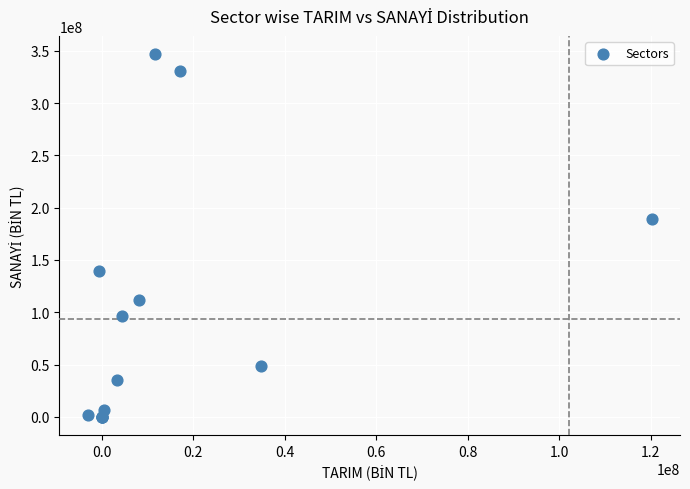

What Y value in the scatter plot is closest to 173512555?

189580107.6